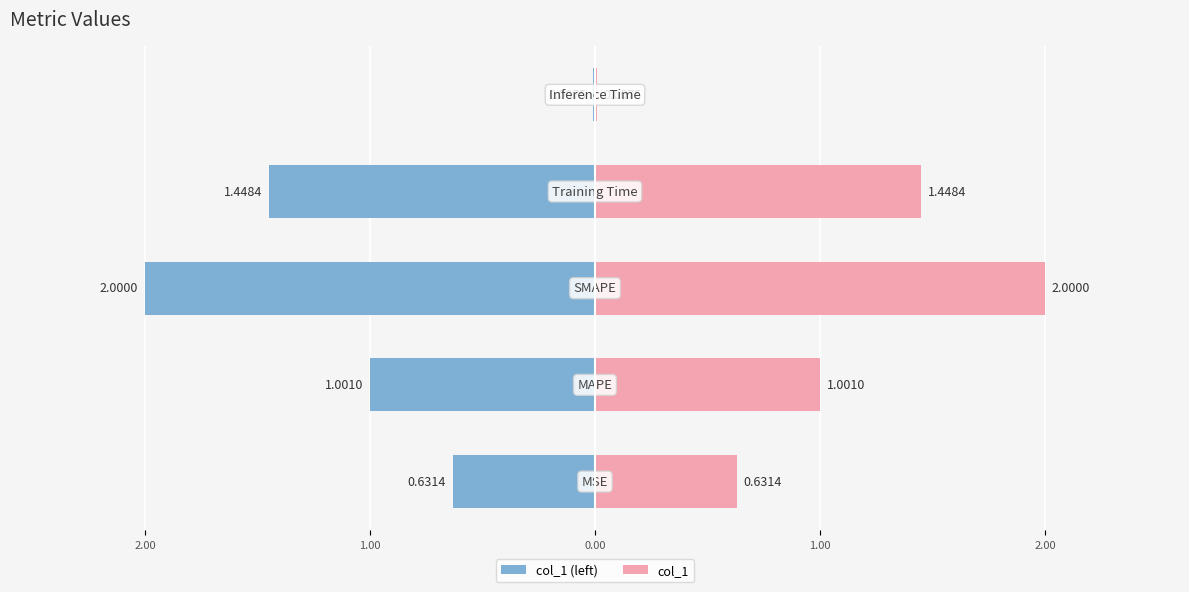

Rank the series at 1.00 from lowest to highest value.

col_1 (left), col_1